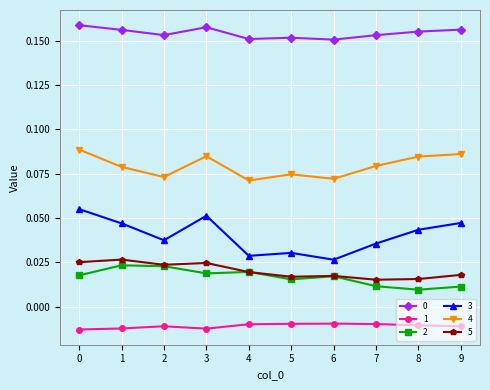

The 0 series shows 0.1 at 9. True or false?

False